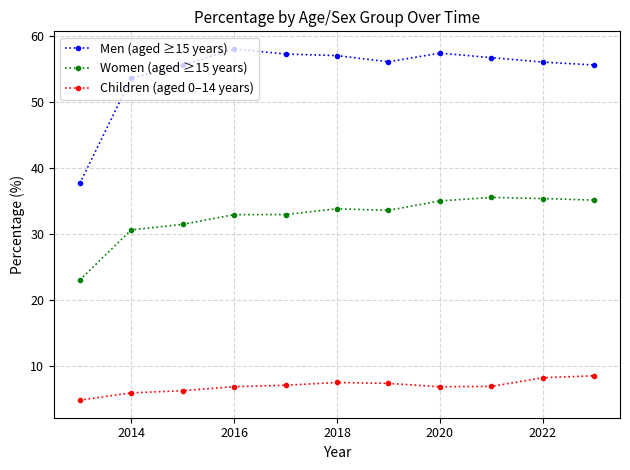

What is the sum of all Women (aged ≥15 years) values?

359.7